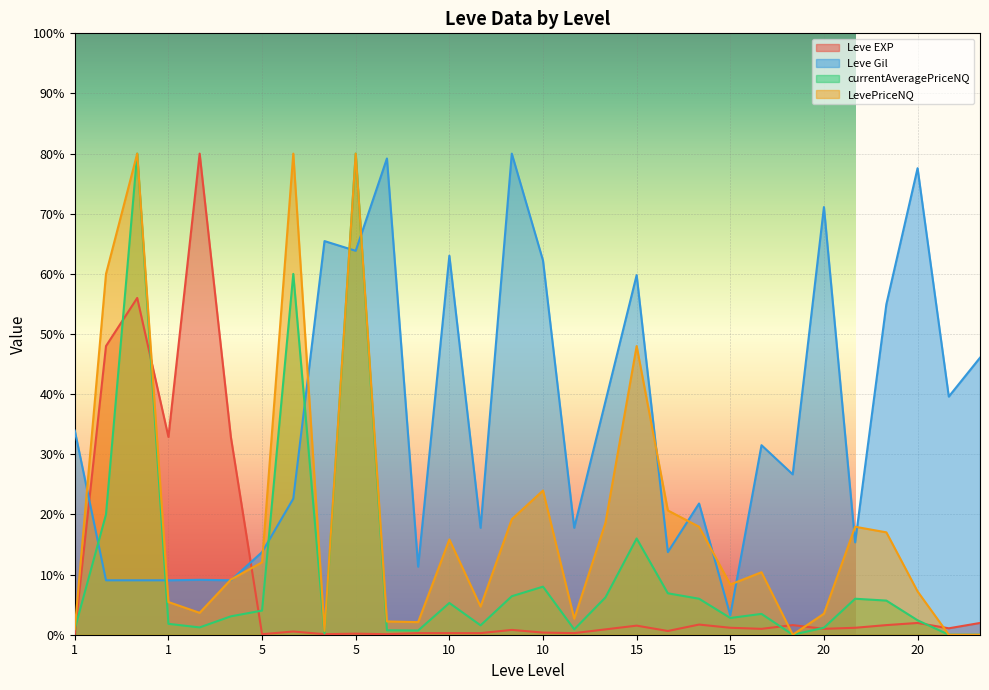

In Leve EXP, how many points are lower than both neighbors (excluding endpoints)?

9